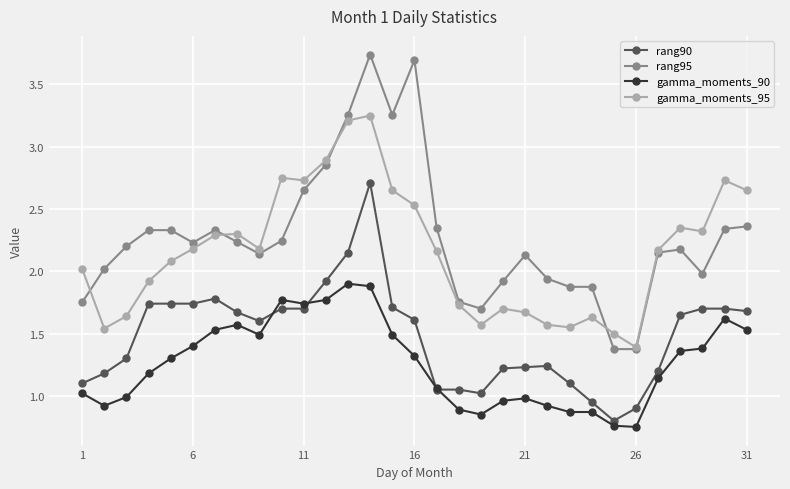

How many values in the gamma_moments_95 series exceed 2?

19